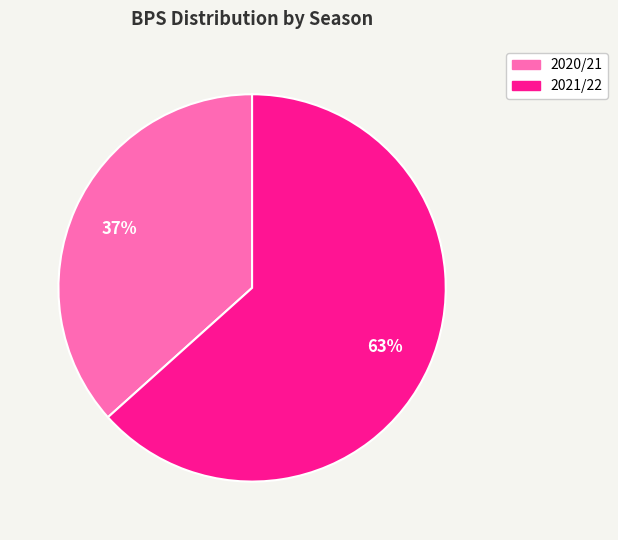

Does any single category account for the majority?

Yes